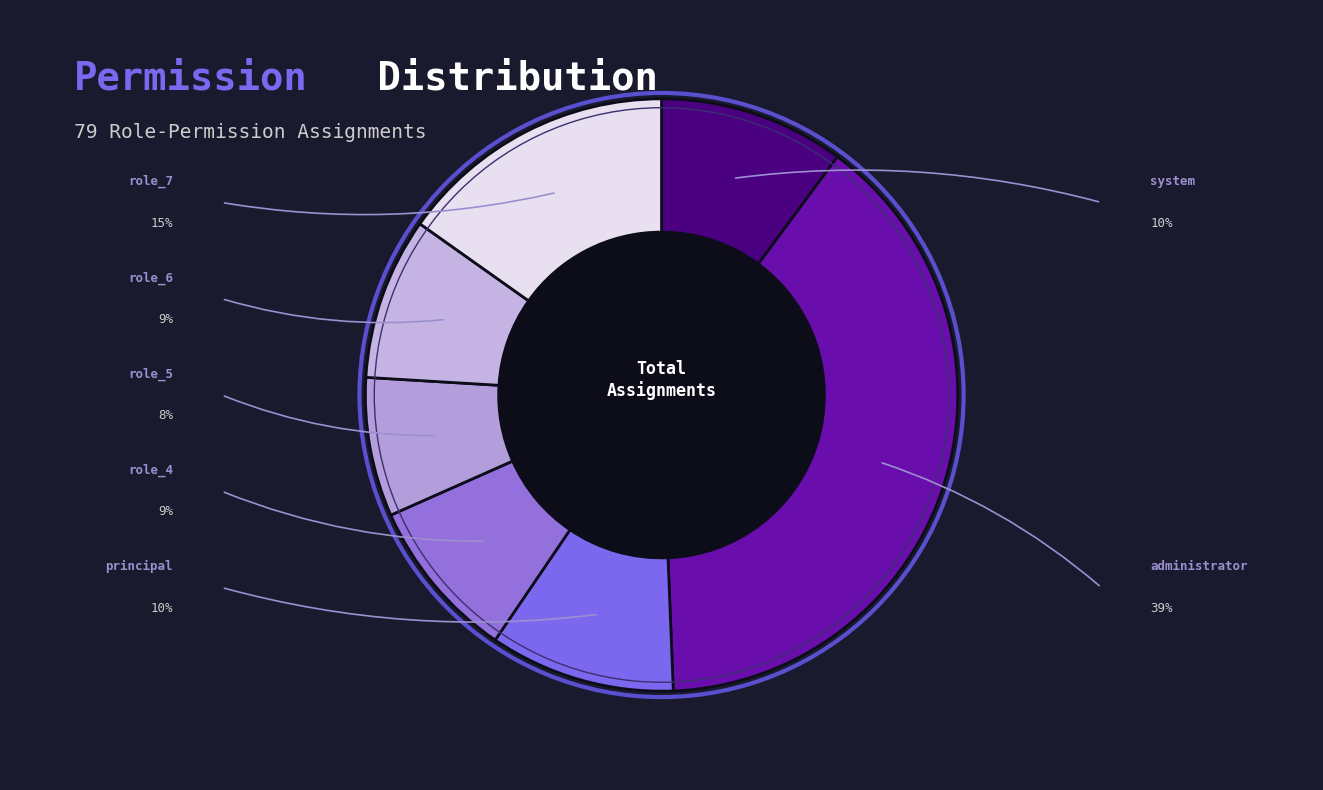

Is there a majority slice in this chart?

No